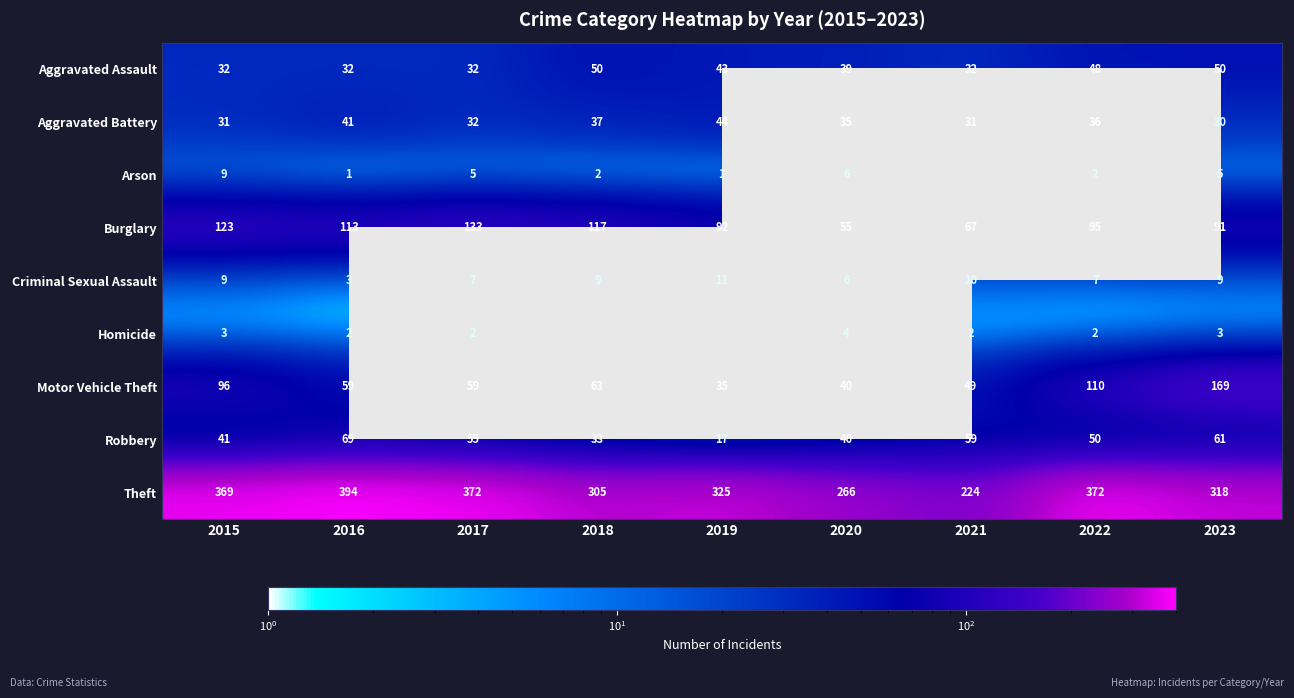

How many data points does each series have?

9